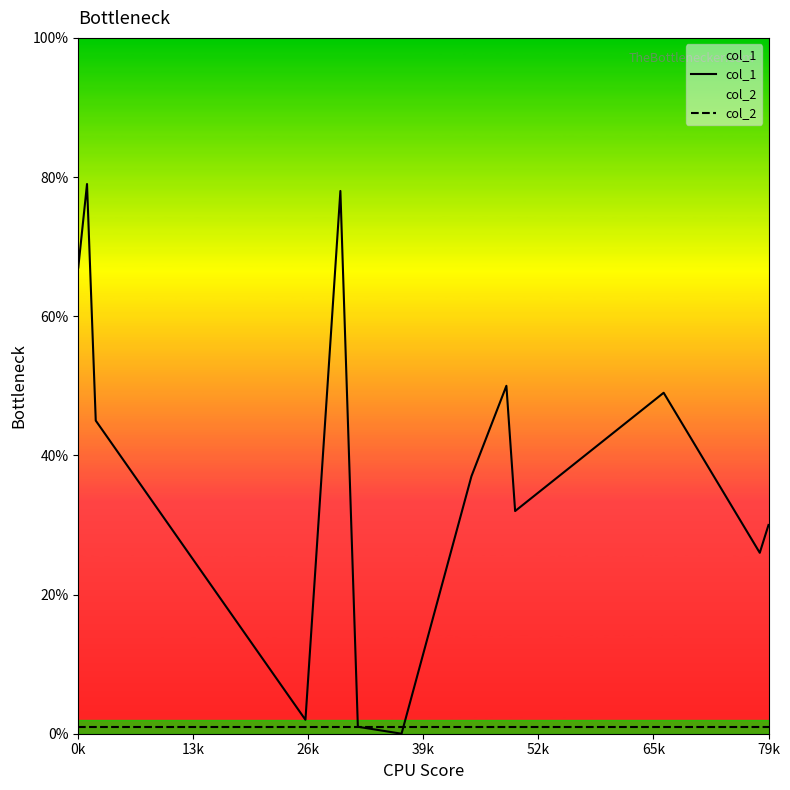

Is this an area chart (filled region under the line)?

No